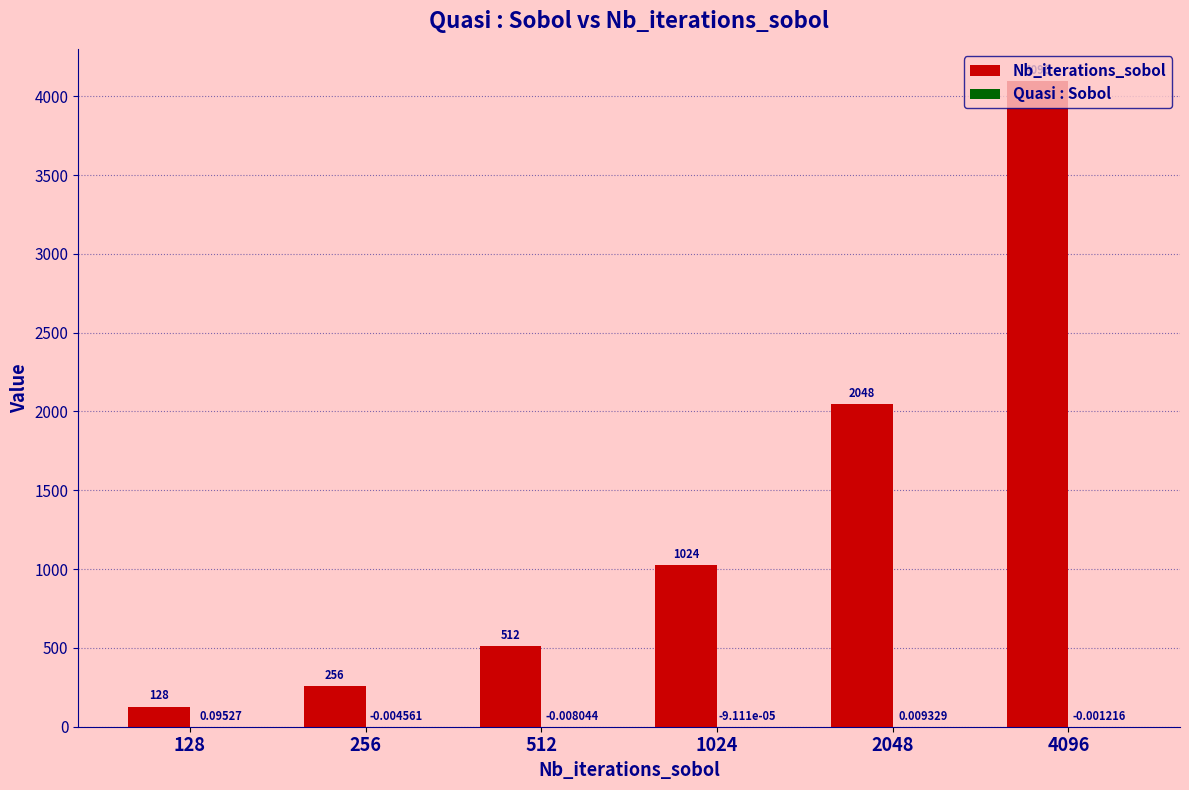

What is the sum of all Nb_iterations_sobol values?

8064.0